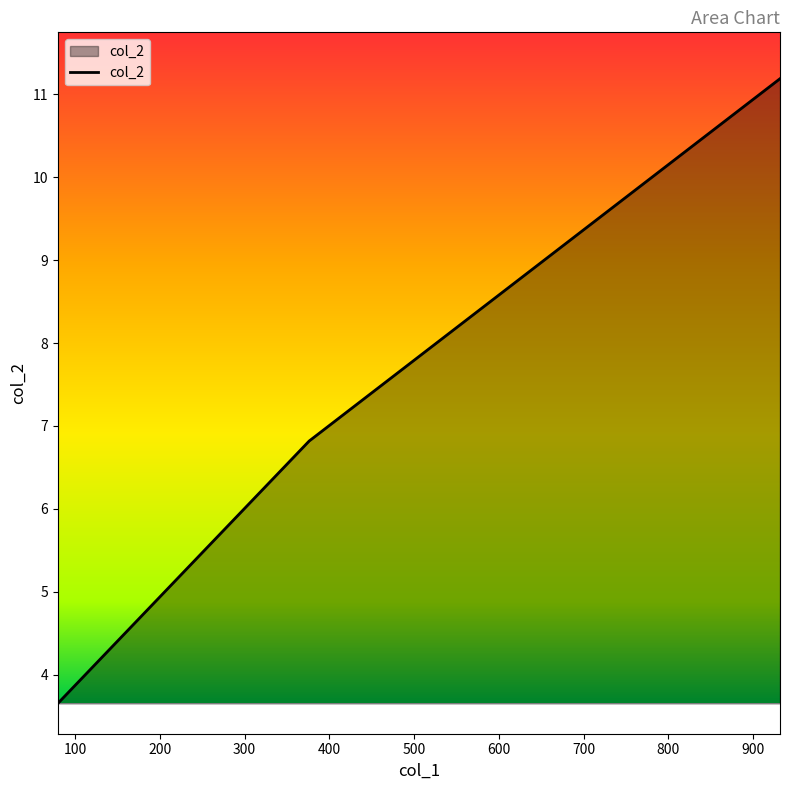

What is the difference between the maximum and minimum values?

7.5